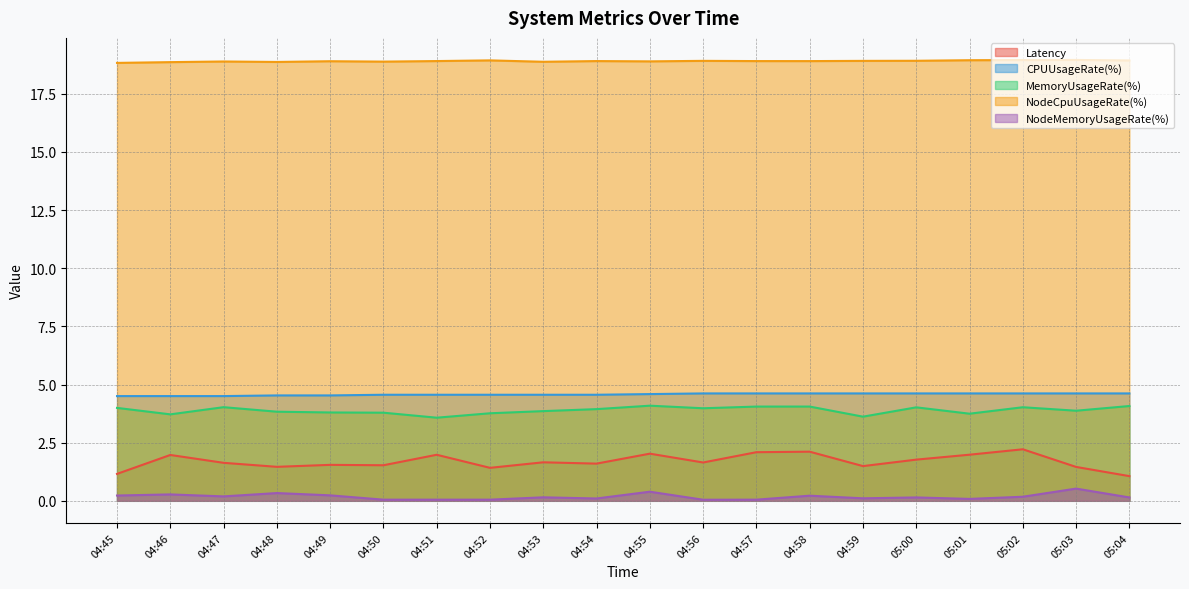

How many categories are shown in the chart?

20